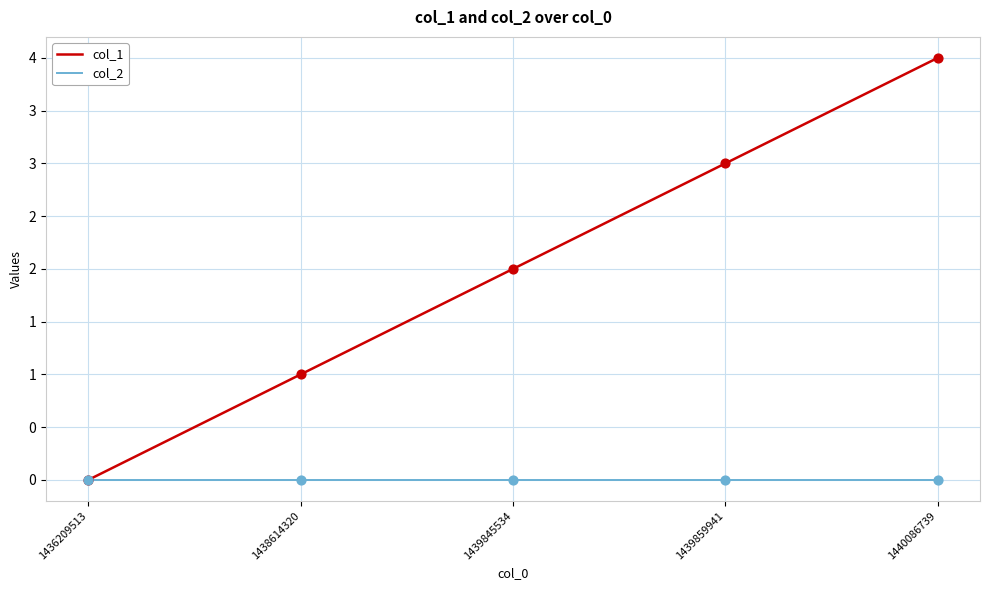

At how many categories does at least one series exceed 2?

2